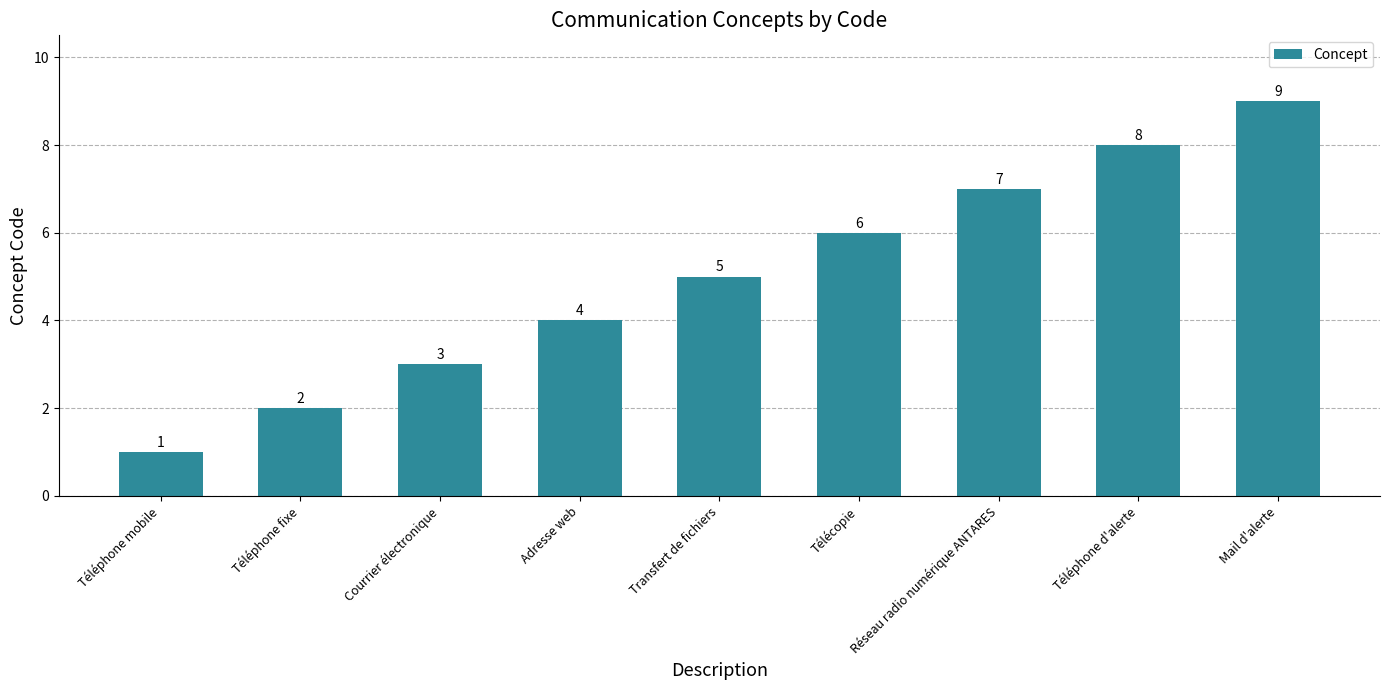

Approximately how many times larger is the value at Transfert de fichiers compared to Téléphone mobile?

5.0